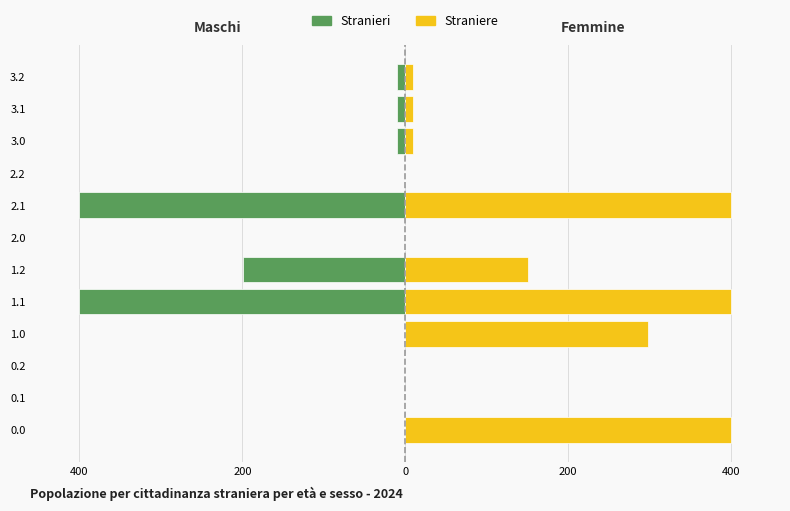

Reading left to right, extract all data points from this chart.

Stranieri: 0.0	0.0	0.0	0.0	-400.0	-199.2	0.0	-400.0	0.0	-10.0	-10.0	-10.0
Straniere: 400.0	0.0	0.0	298.5	400.0	150.9	0.0	400.0	0.0	10.0	10.0	10.0